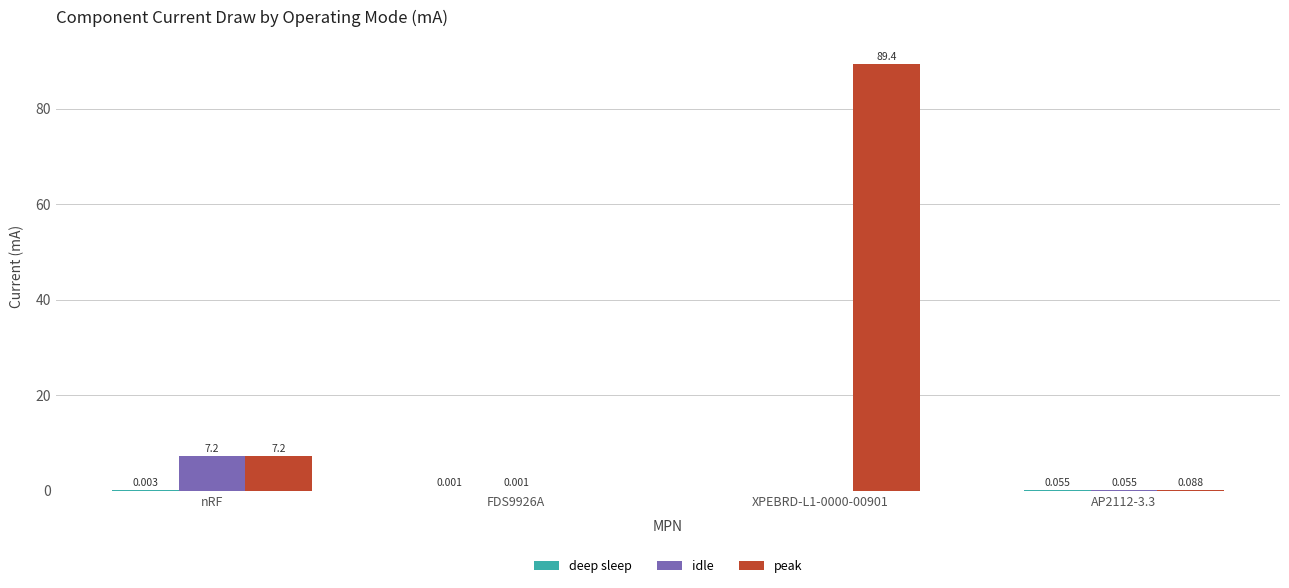

What is the greatest value displayed?

89.4